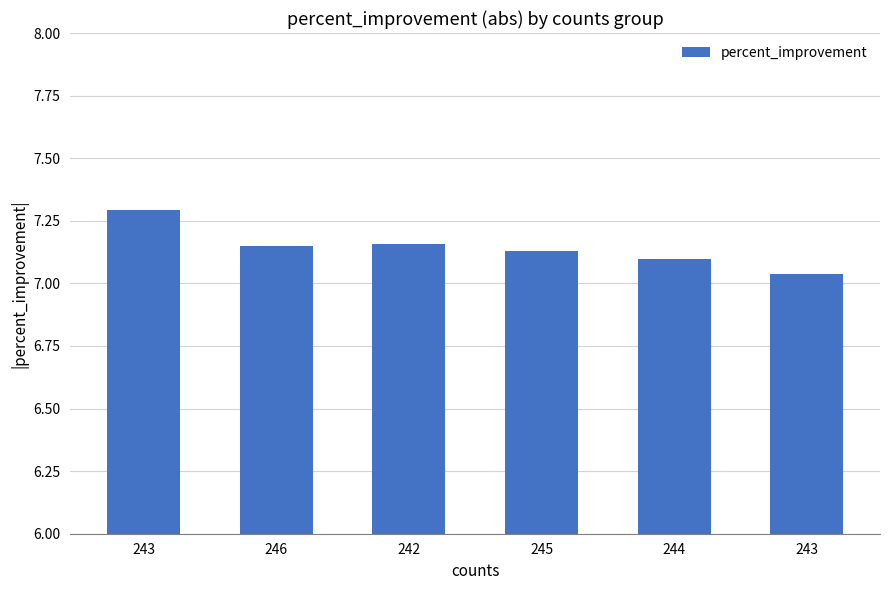

Reading right to left, what are all the values shown in this chart?

7.0	7.1	7.1	7.2	7.1	7.3